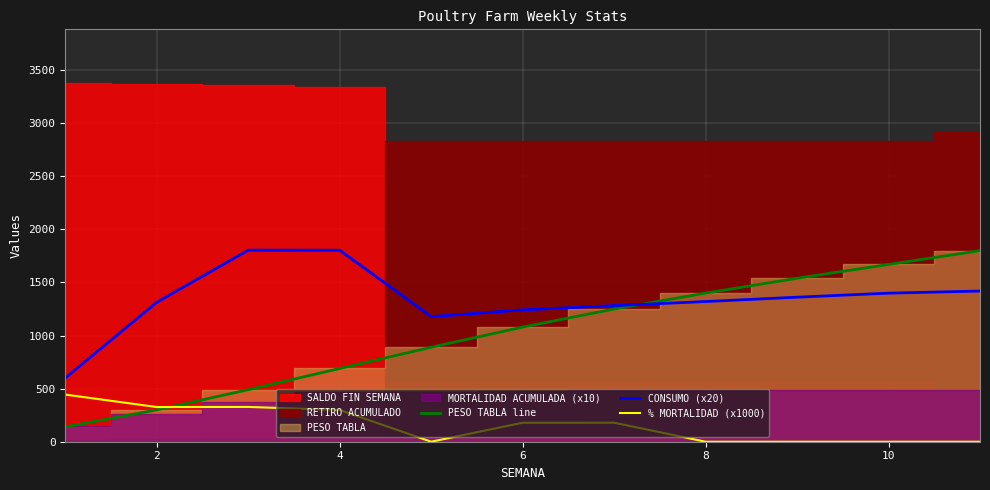

True or false: CONSUMO (x20) and % MORTALIDAD (x1000) intersect in this chart.

False